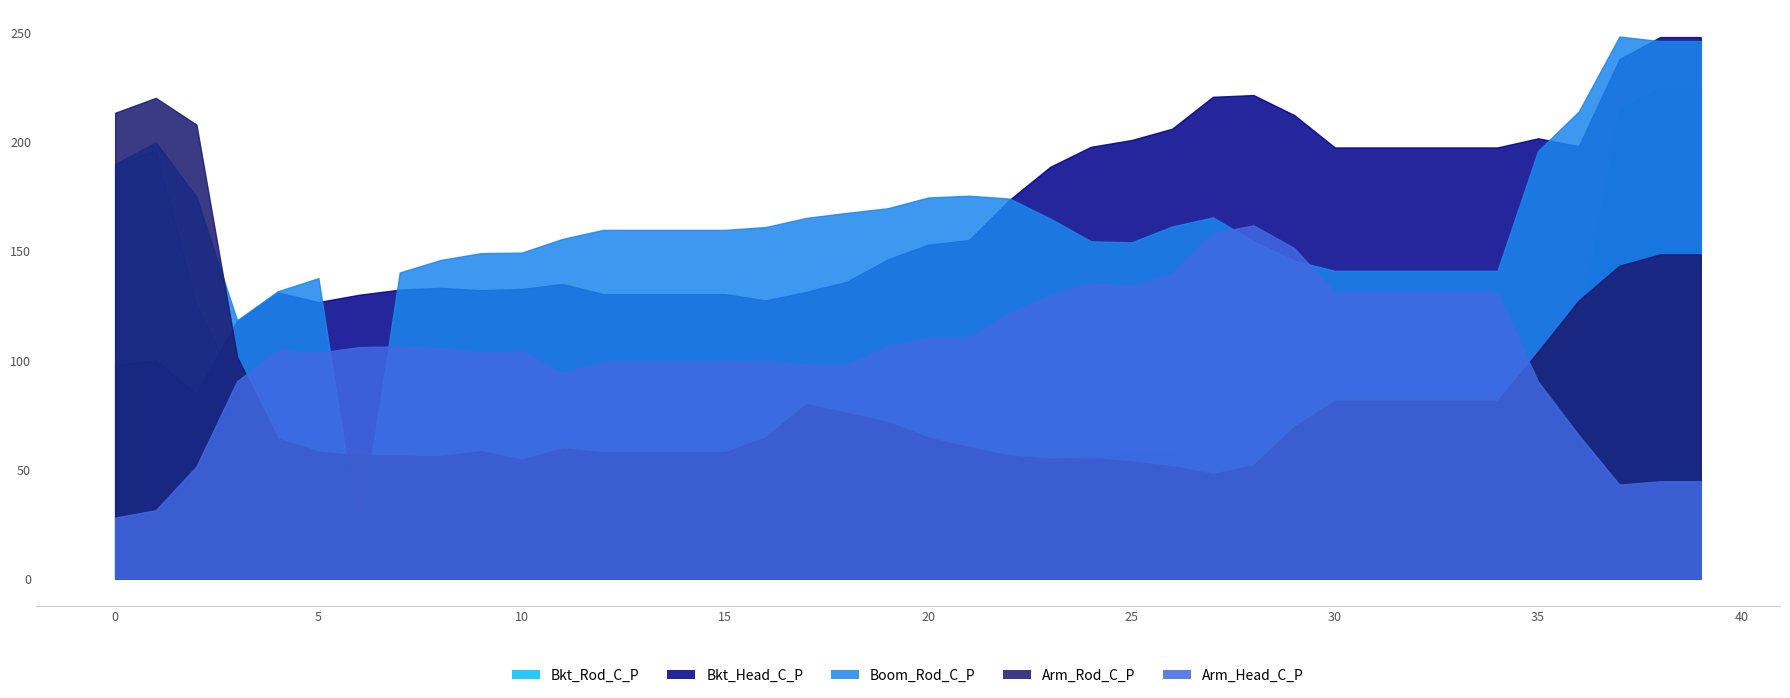

What is the difference between the maximum and minimum values in the Bkt_Rod_C_P series?

204.1